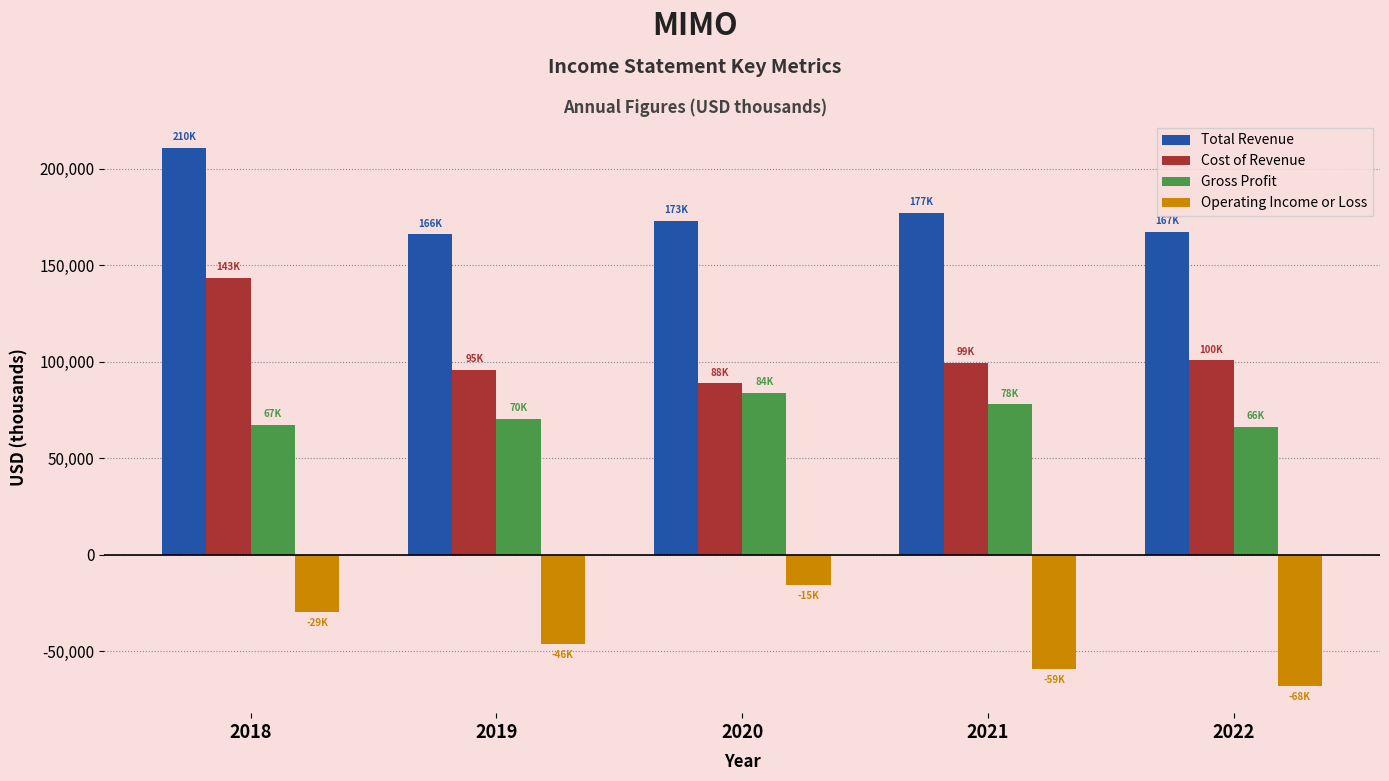

Read the Gross Profit value at 2019, to the nearest 100.

70400